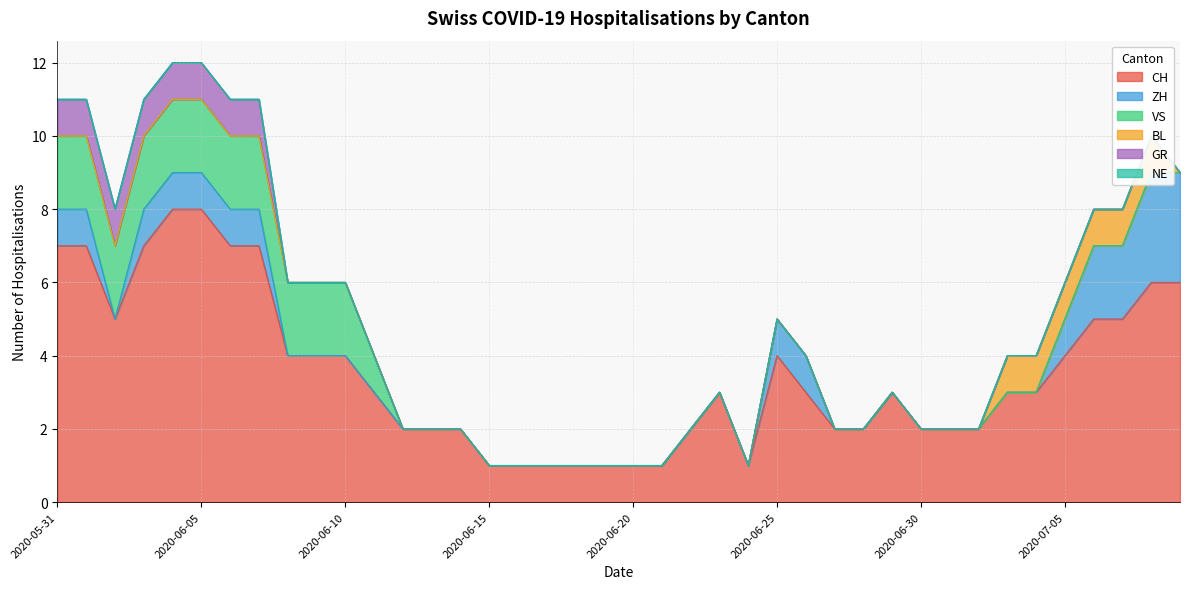

What is the label of the 18th point from the left?

2020-06-17